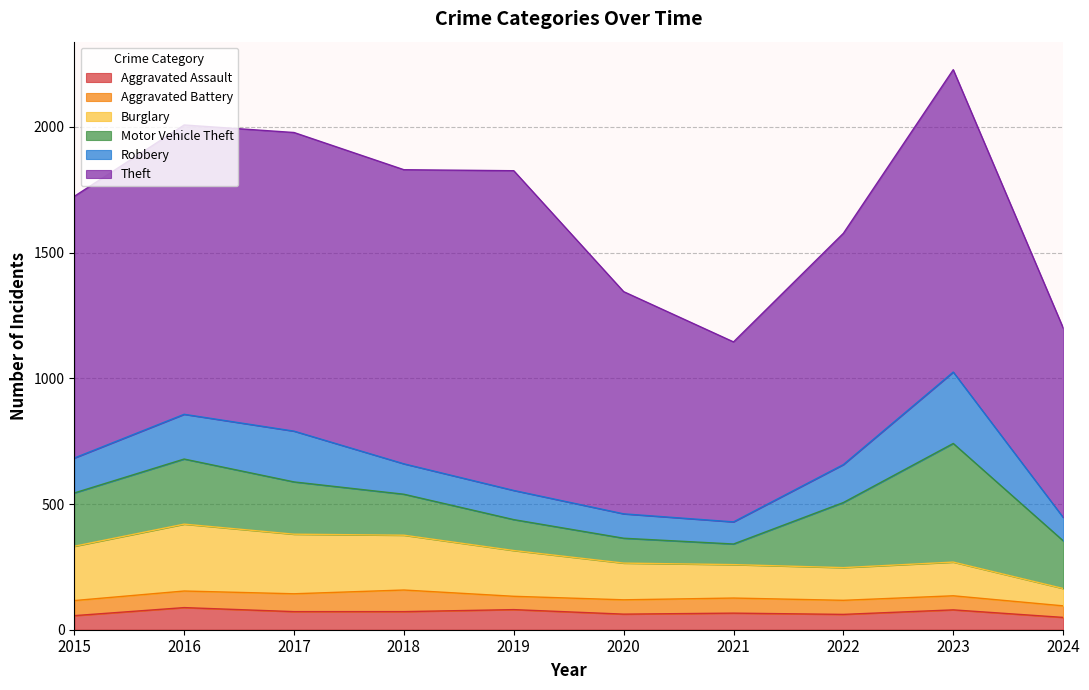

Which series ends up on top after the final intersection of Robbery and Burglary?

Robbery